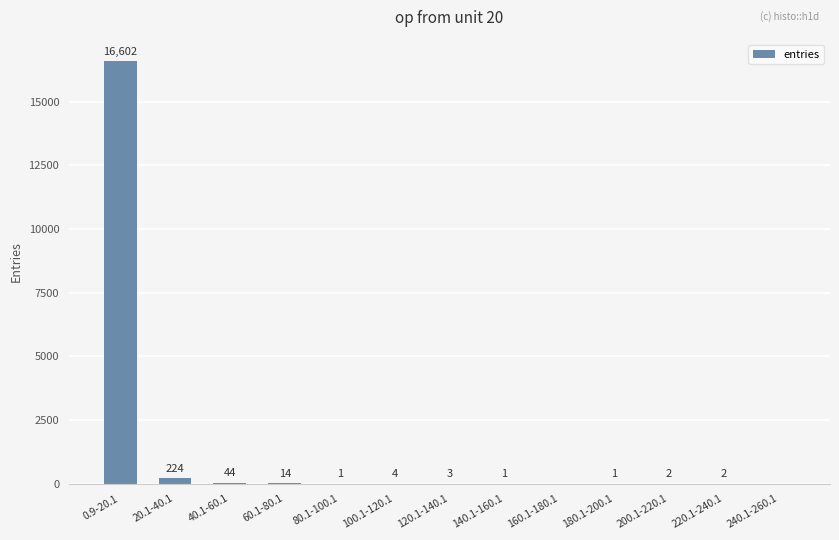

How many series are shown in this chart?

1